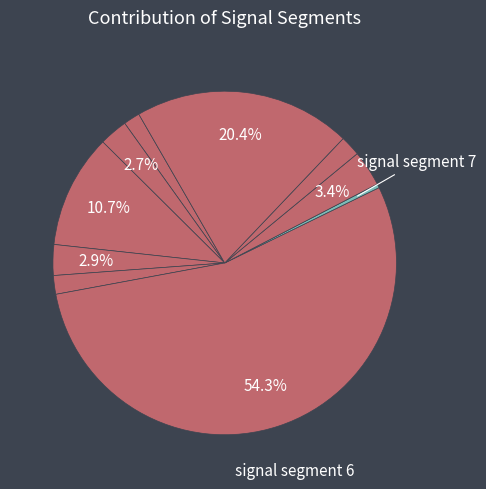

How many slices are in this pie chart?

10